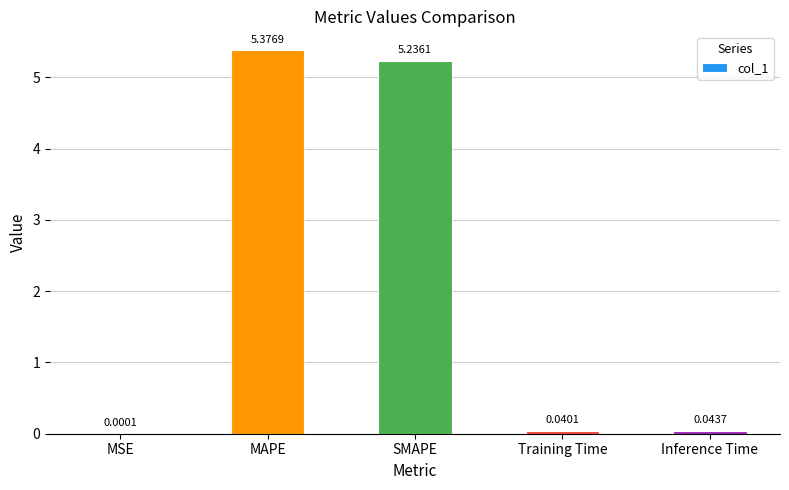

What is the maximum value shown in the chart?

5.4